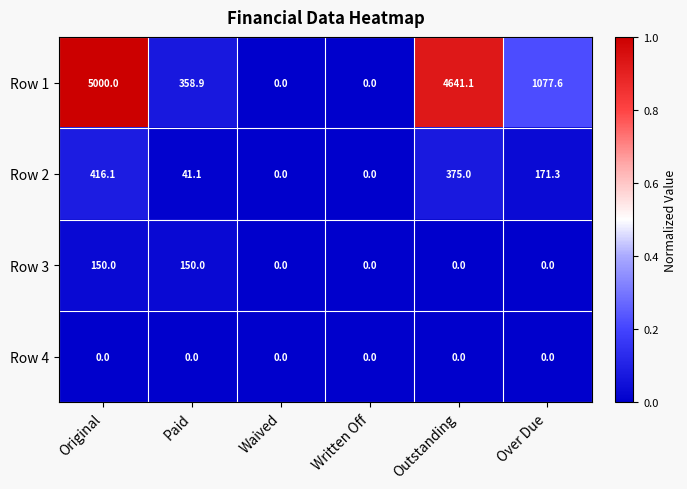

What is the difference between the highest and lowest values at Paid?

358.9